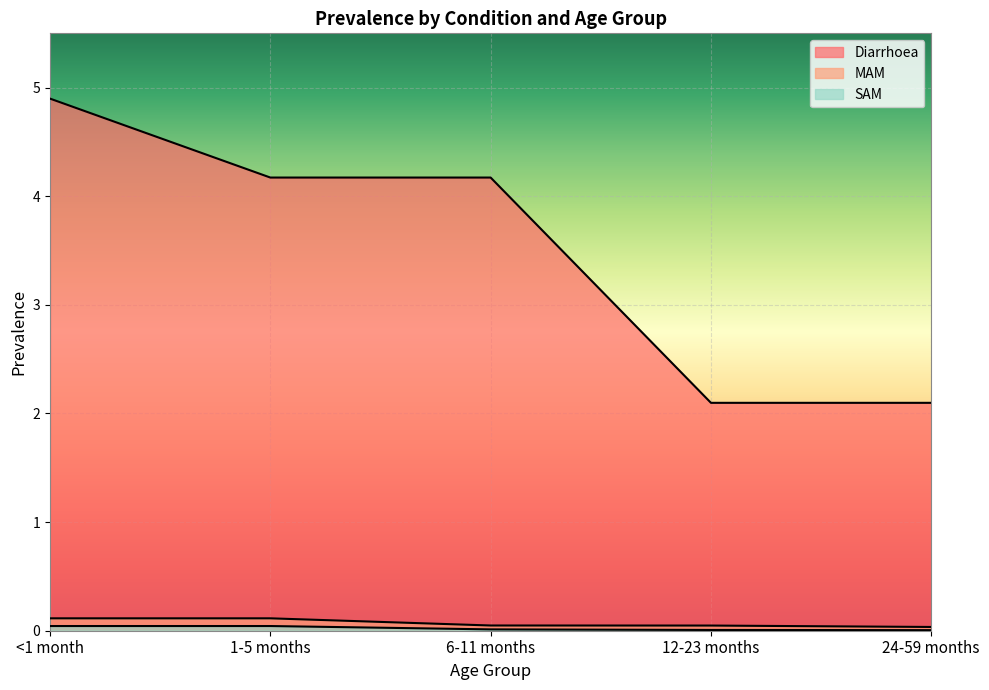

True or false: MAM and SAM intersect in this chart.

False